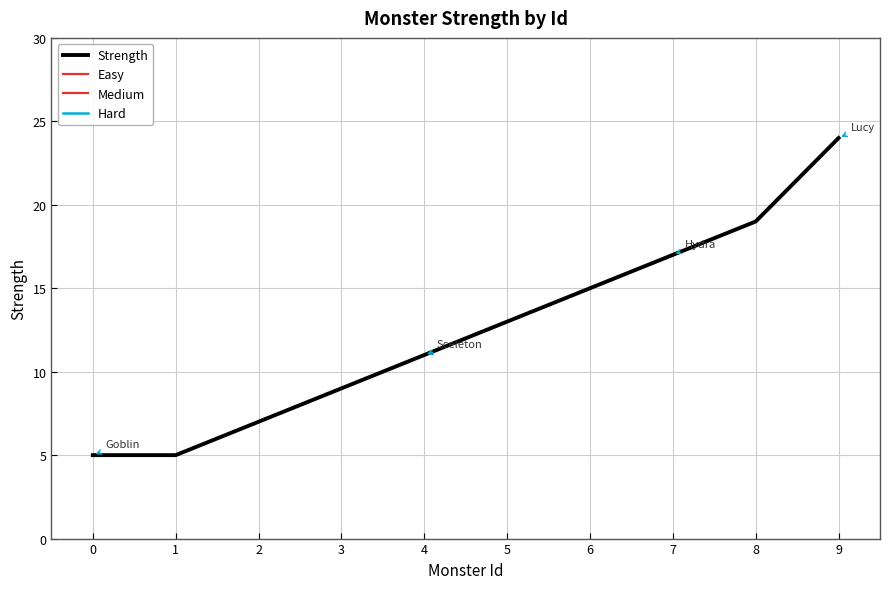

Is it true that the value at 7 is 10?

False